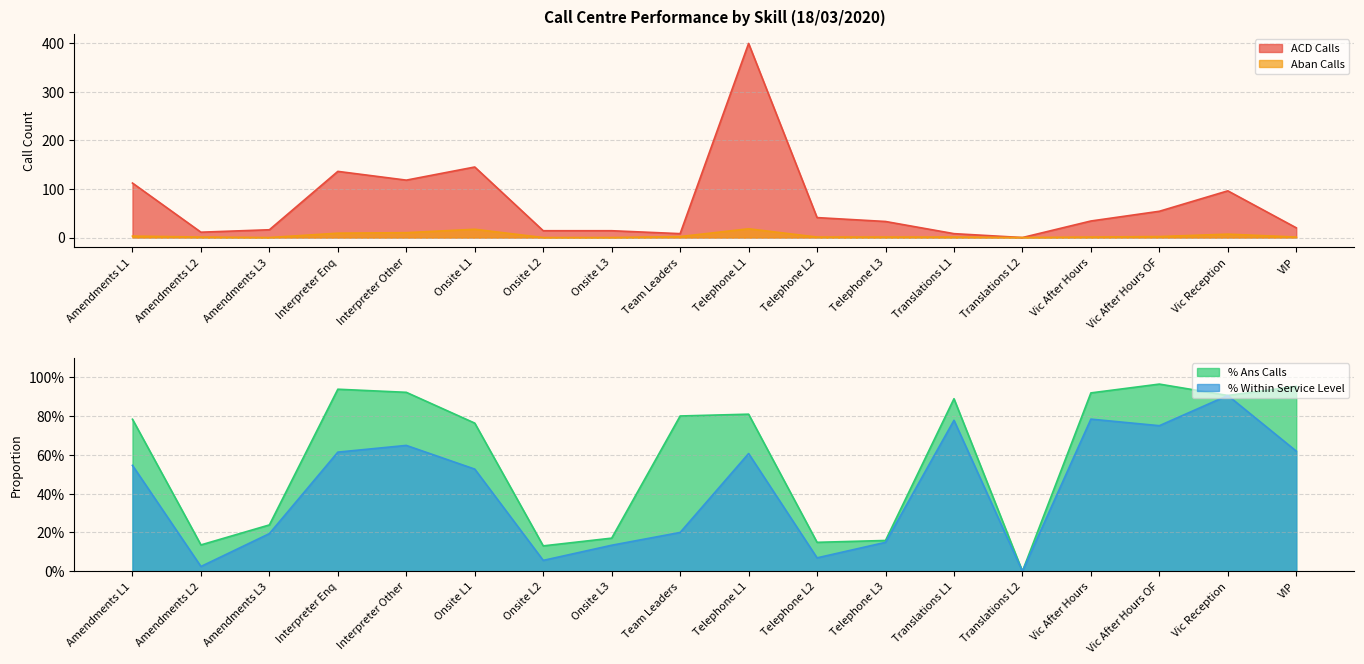

What is the value of the ACD Calls point at the 13th from the left?

8.0